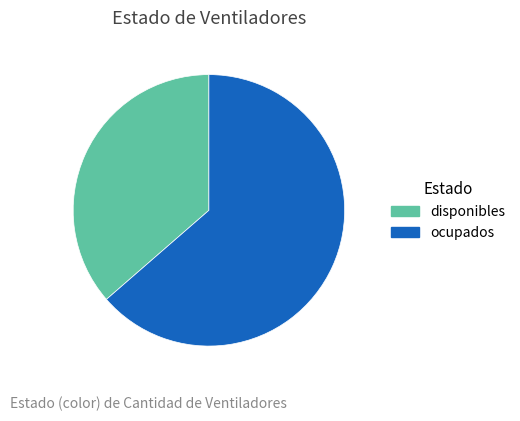

The disponibles slice represents 50% of the pie. True or false?

False